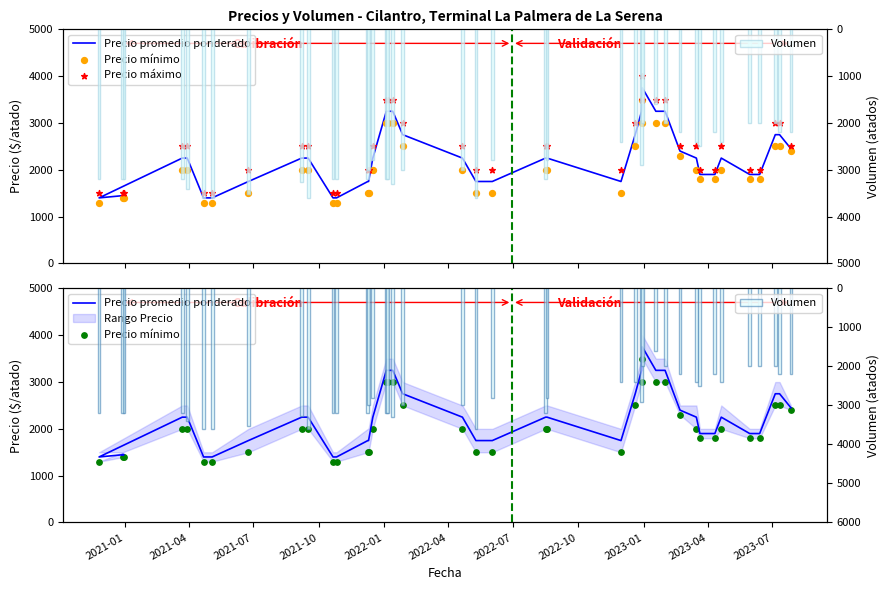

Which series reaches the maximum Y coordinate?

Precio máximo